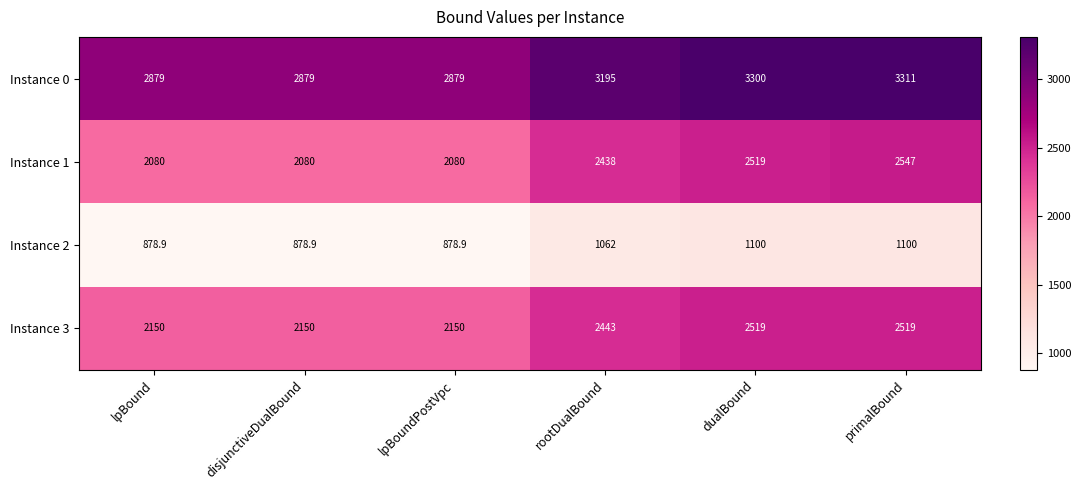

What is the lowest value of the Instance 3 series?

2150.0